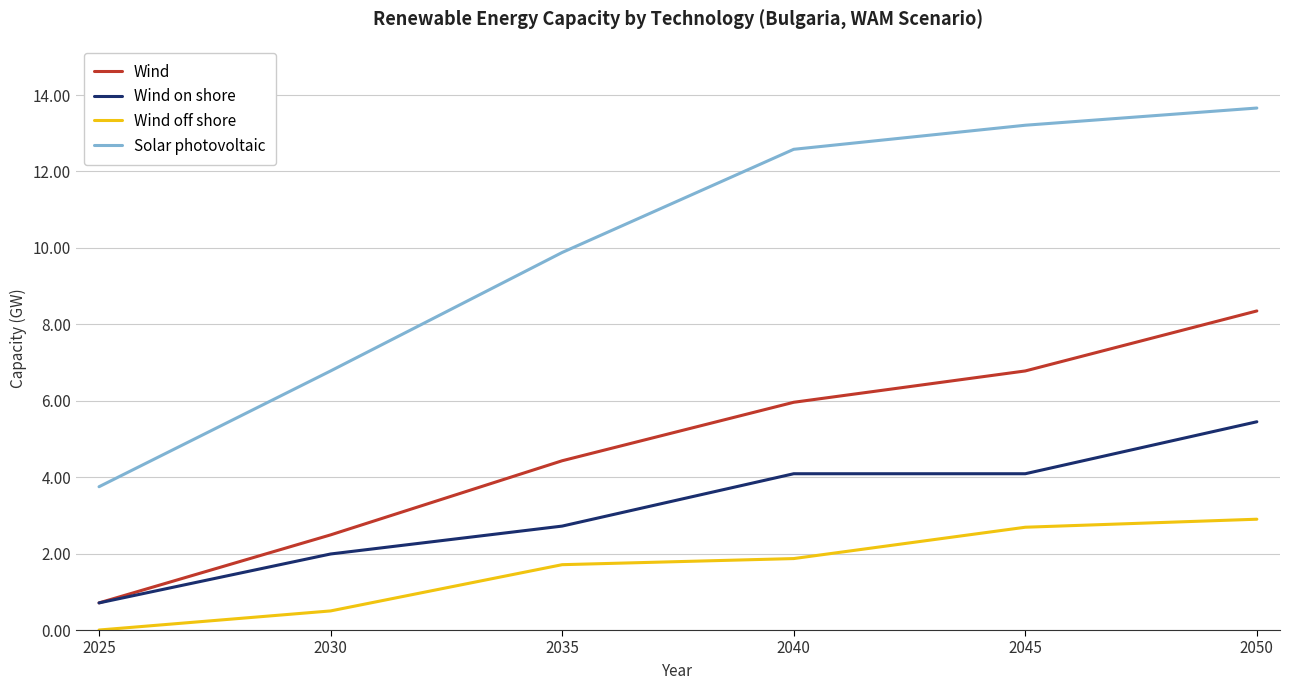

True or false: Wind off shore and Wind intersect in this chart.

False